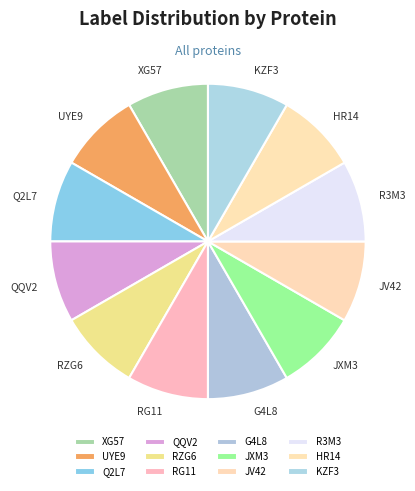

Count the number of slices in the pie.

12